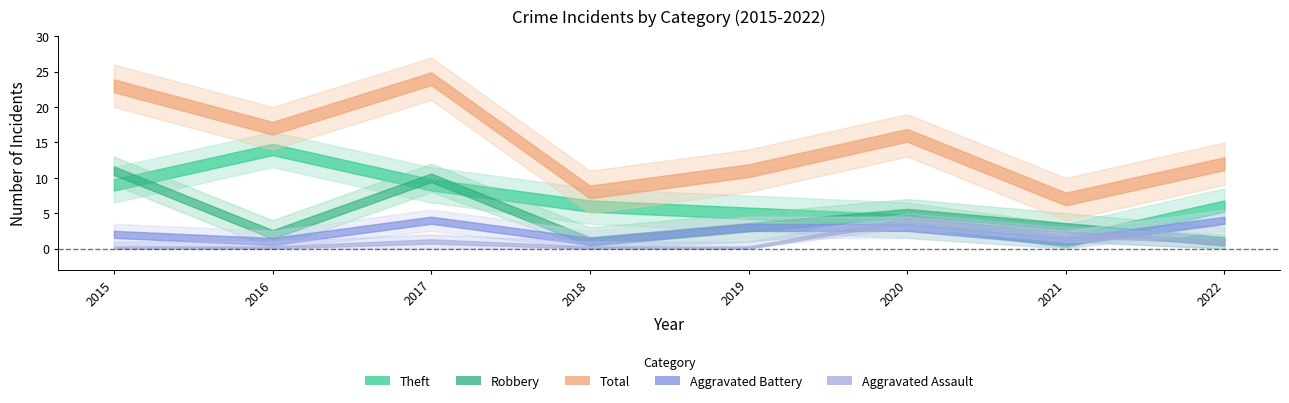

Is the value of Aggravated Battery at 2015 greater than the value of Theft at 2022?

No